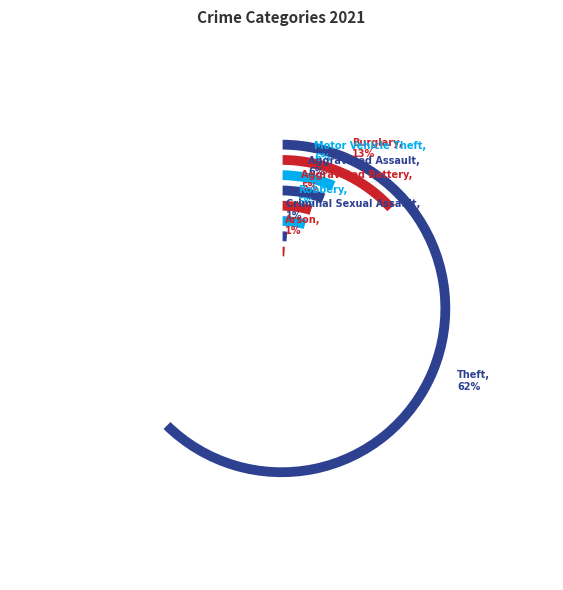

Which slice is the largest?

Theft